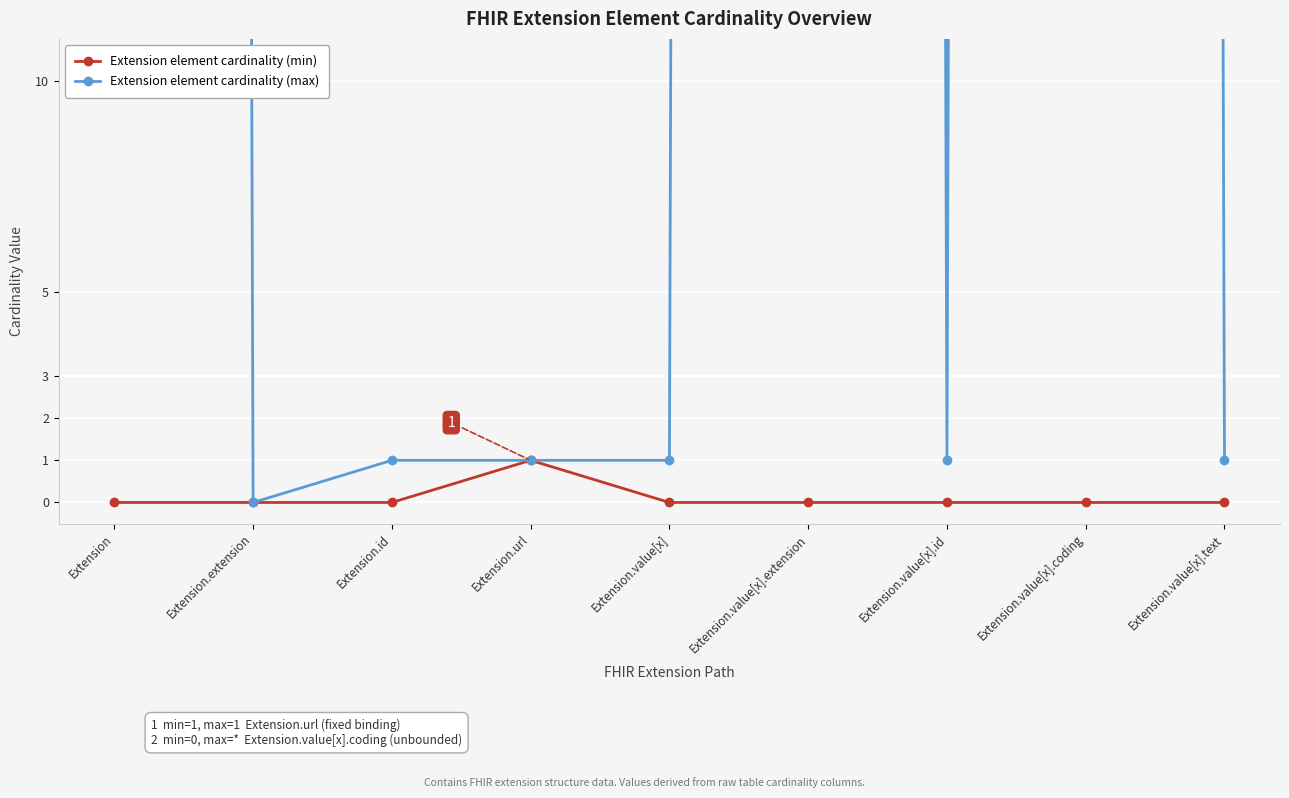

What is the label of the 4th point from the left?

Extension.url